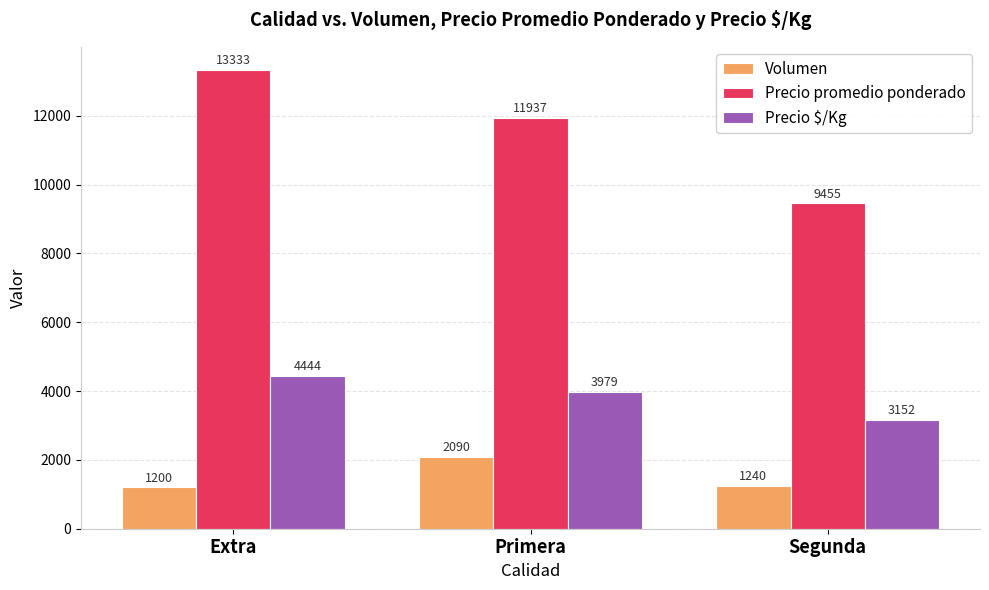

How many bars are there in total?

9